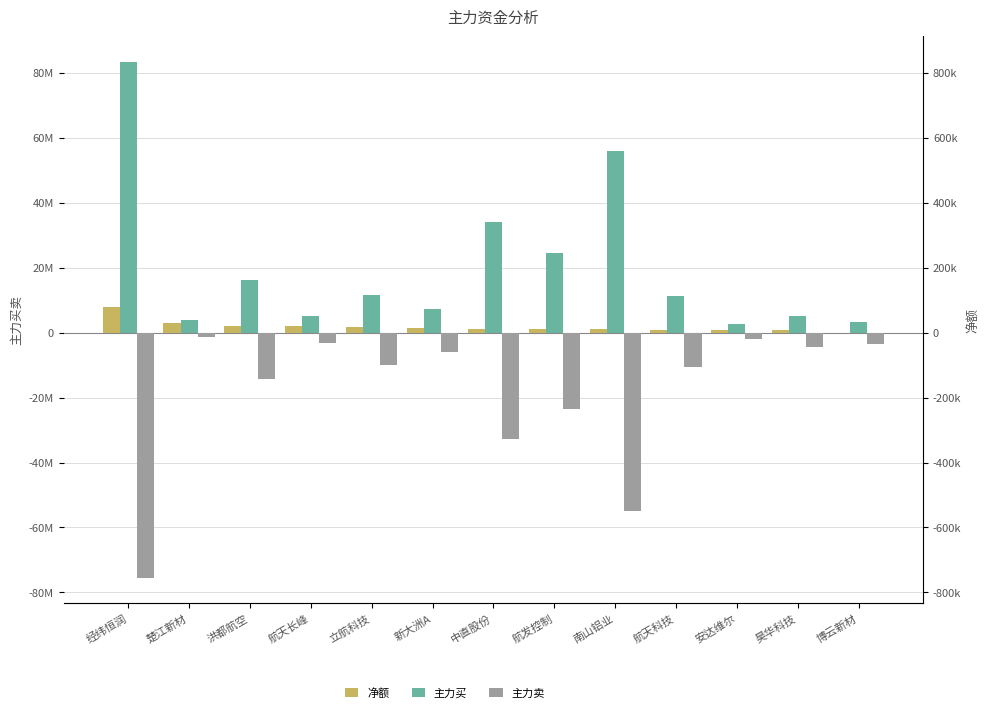

Where is 主力买 nearest to the value 42990411?

中直股份